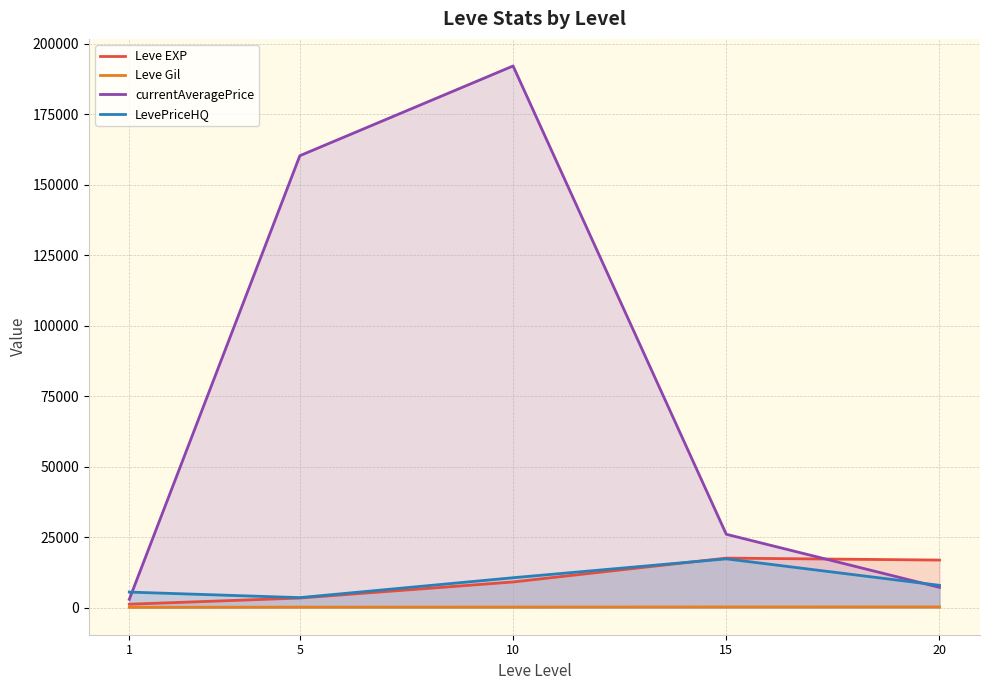

Rank the categories by currentAveragePrice value from highest to lowest.

10, 5, 15, 20, 1